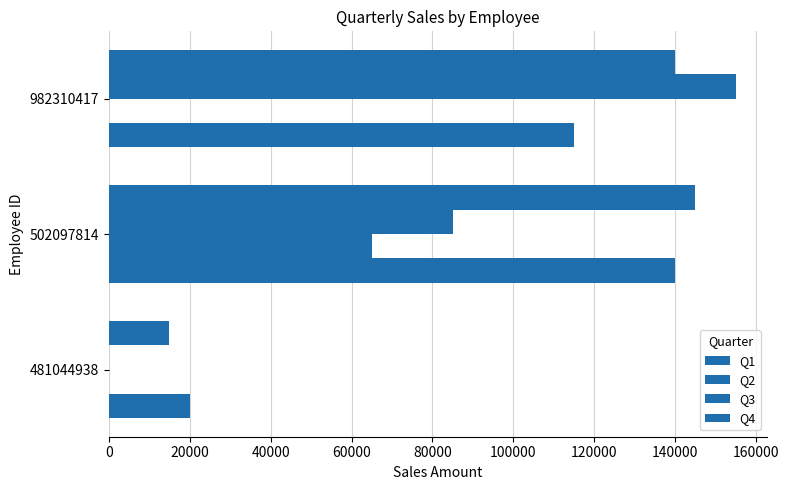

How many categories are shown in the chart?

3